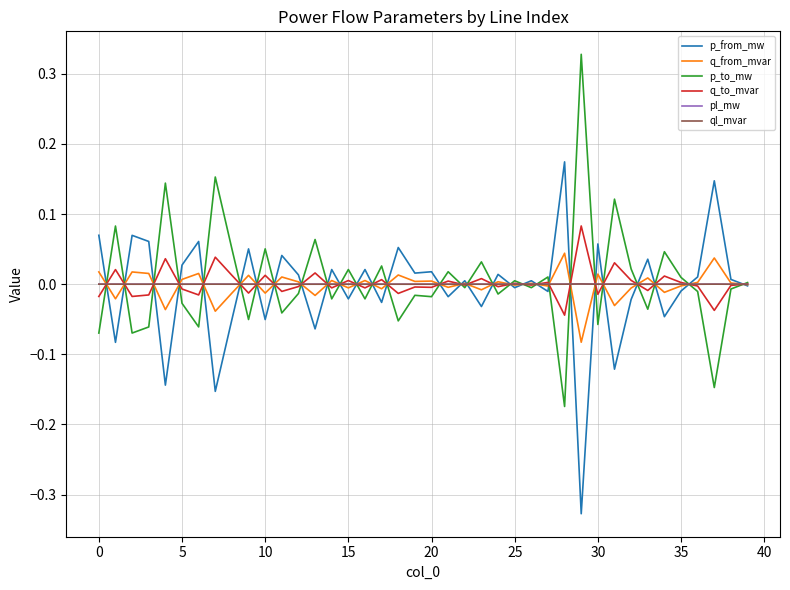

How many categories are shown in the chart?

40